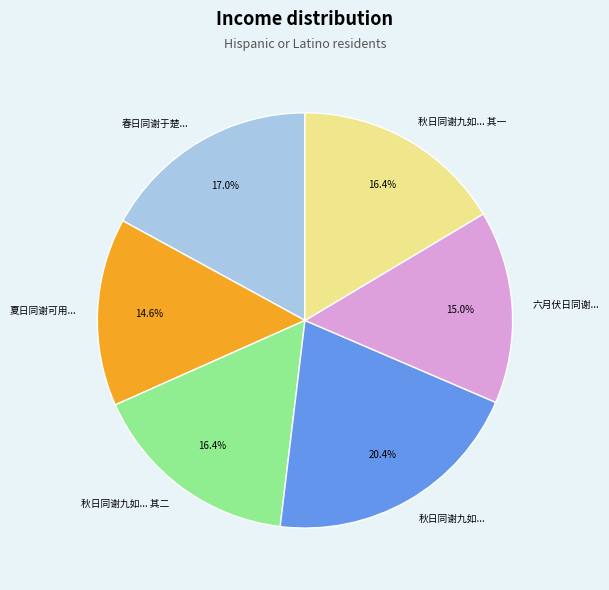

Is the sum of 夏日同谢可用... and 秋日同谢九如... 其二 greater than half?

No